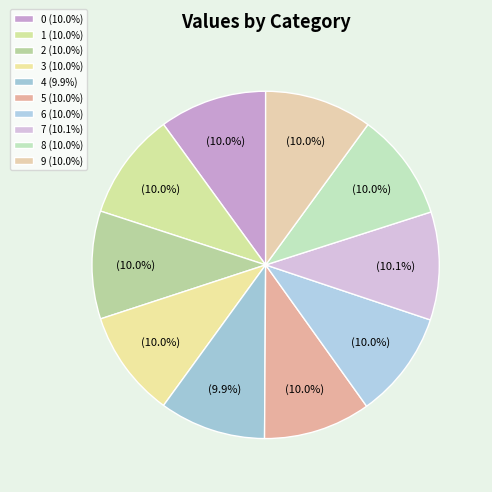

Between 9 and 0, which is larger?

9